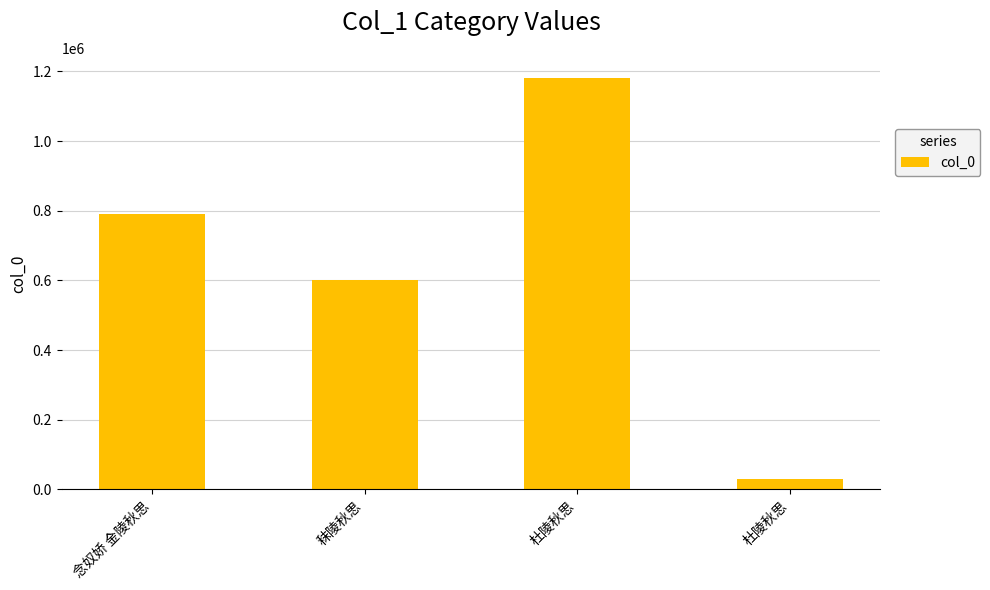

What is the label of the 3rd bar from the left?

杜陵秋思